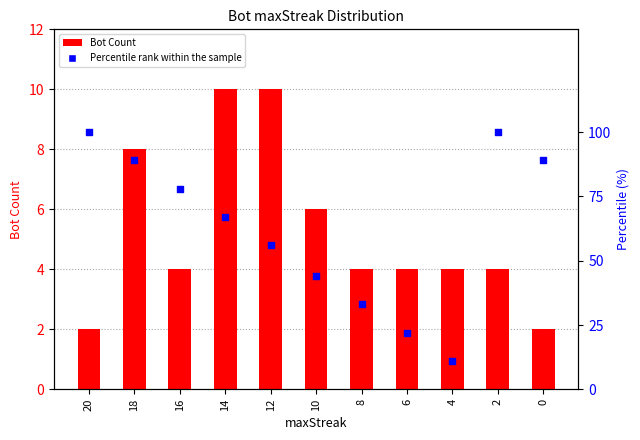

Is the value of Bot Count at 20 greater than the value of Percentile rank within the sample at 8?

No